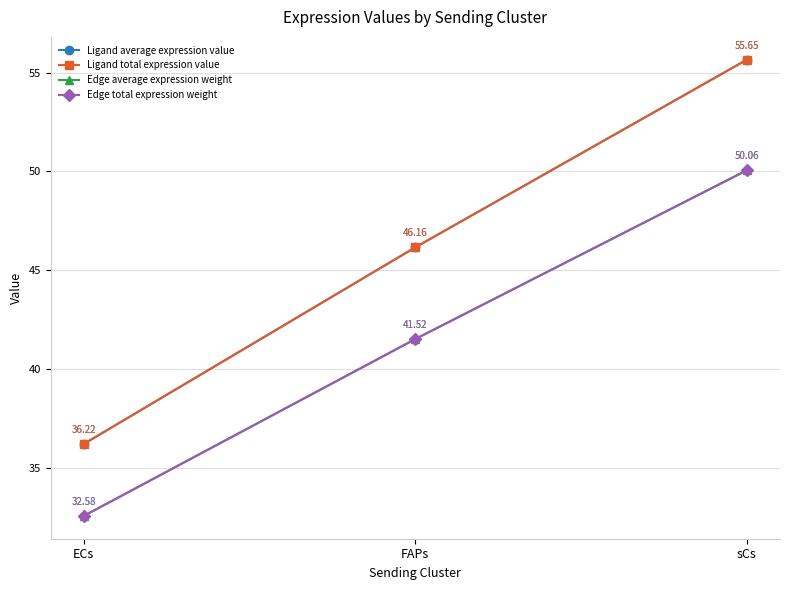

How many values in the Ligand total expression value series are below 46?

1